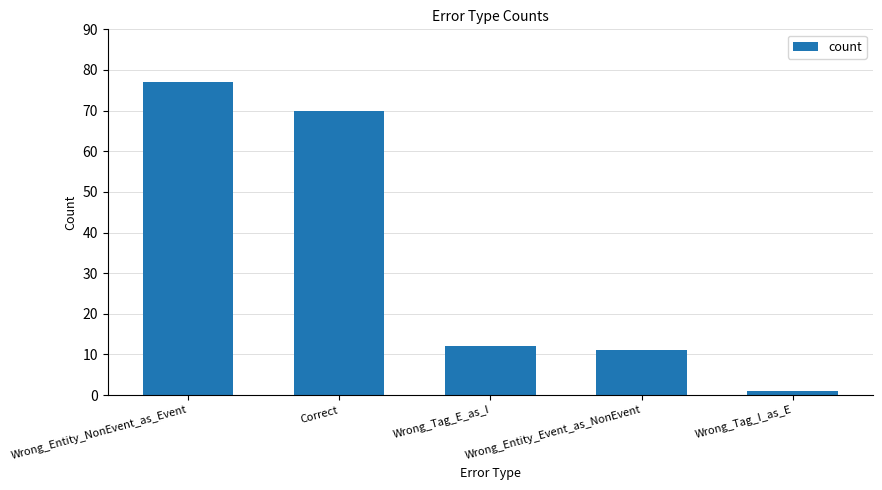

At which label is the value closest to 39?

Wrong_Tag_E_as_I